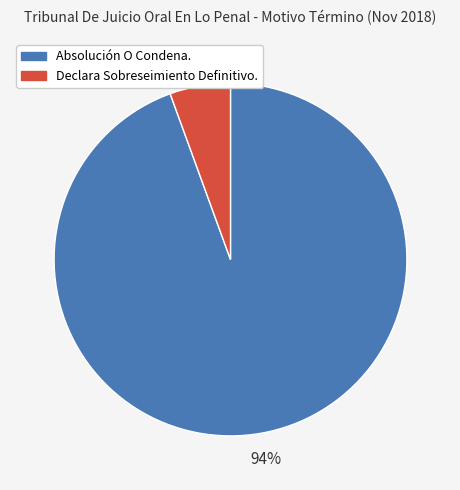

Is the sum of Absolución O Condena. and Declara Sobreseimiento Definitivo. greater than half?

Yes